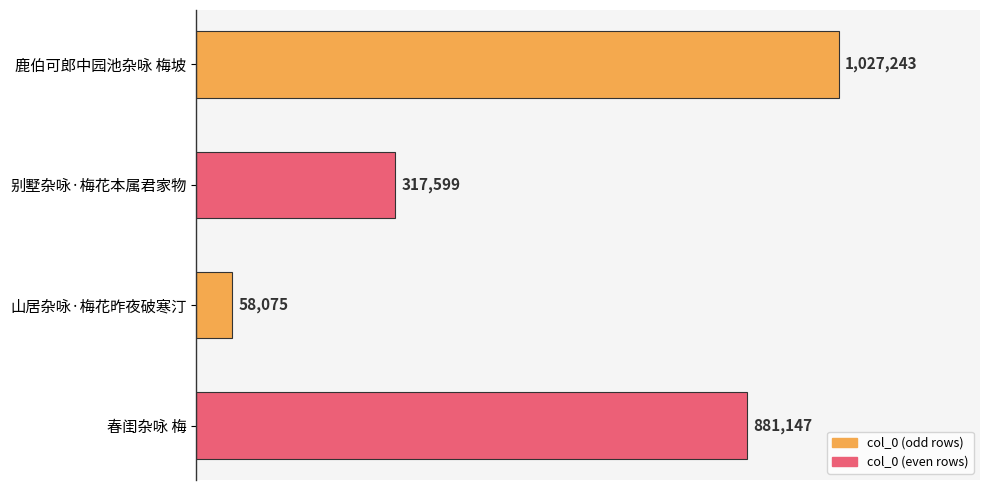

At which label is the value closest to 542659?

别墅杂咏·梅花本属君家物